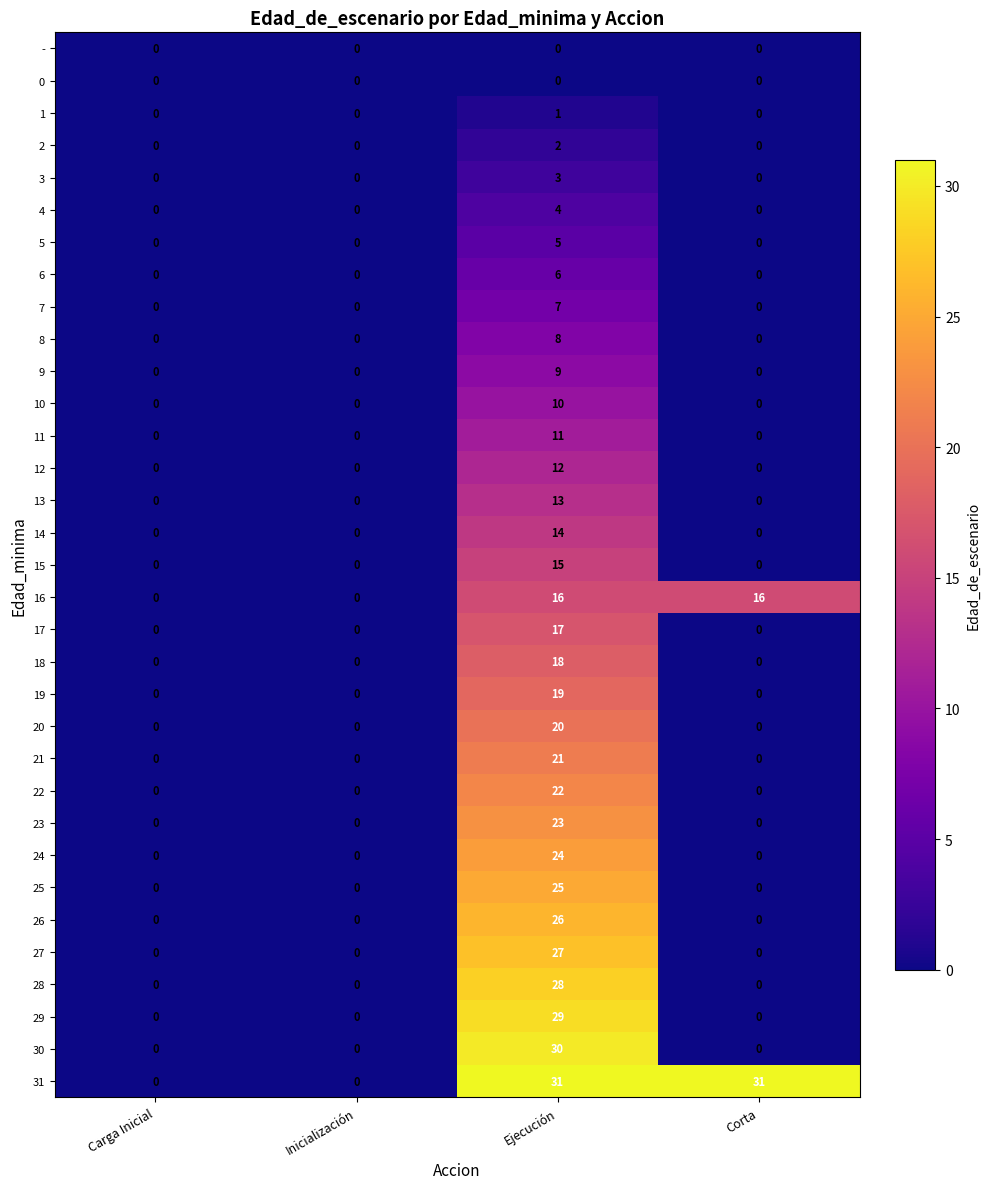

What is the maximum value shown in the chart?

31